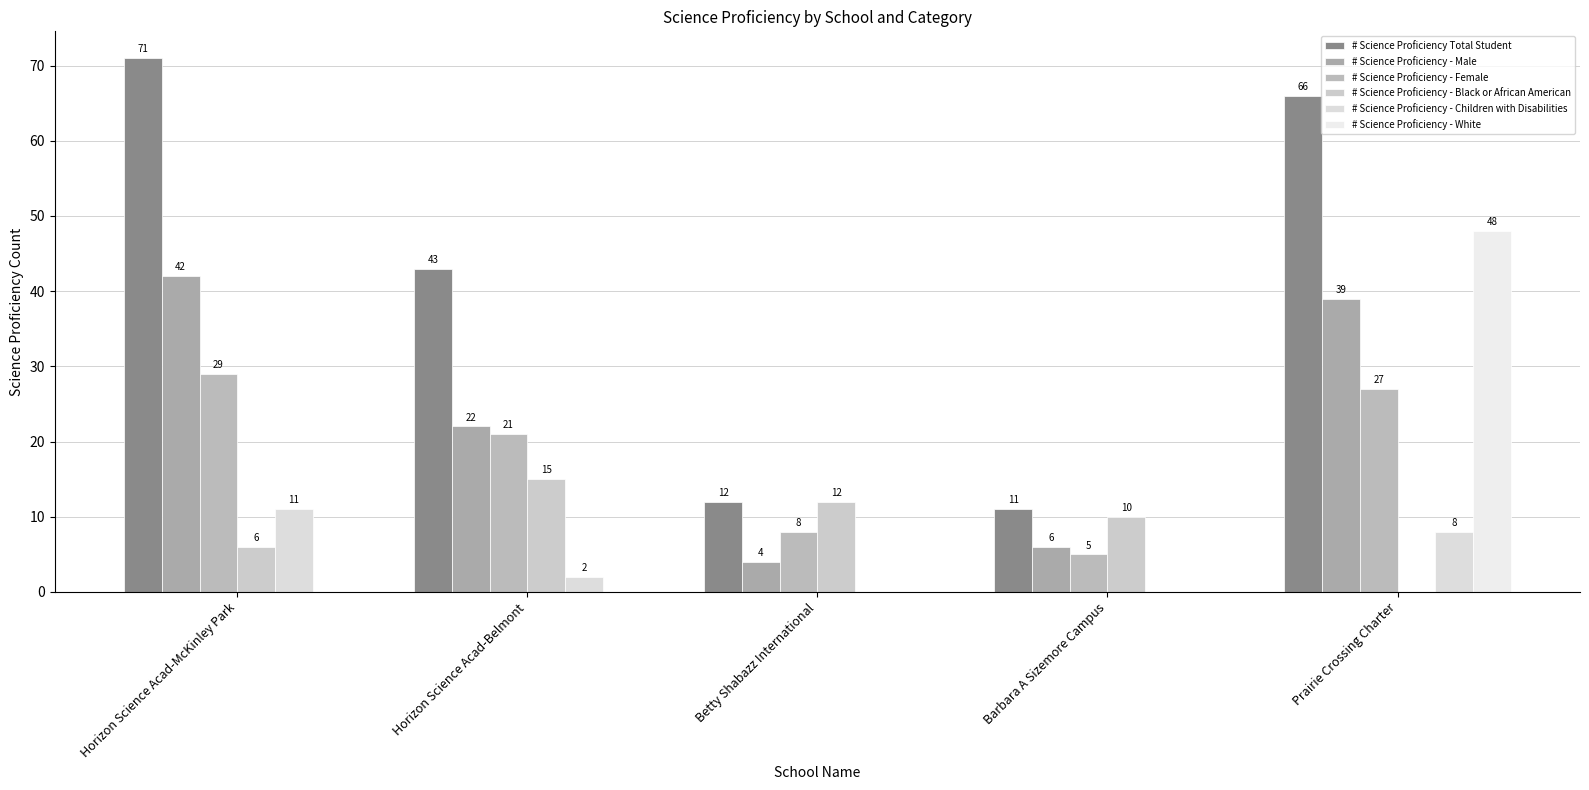

What is the label of the 2nd bar from the left?

Horizon Science Acad-Belmont